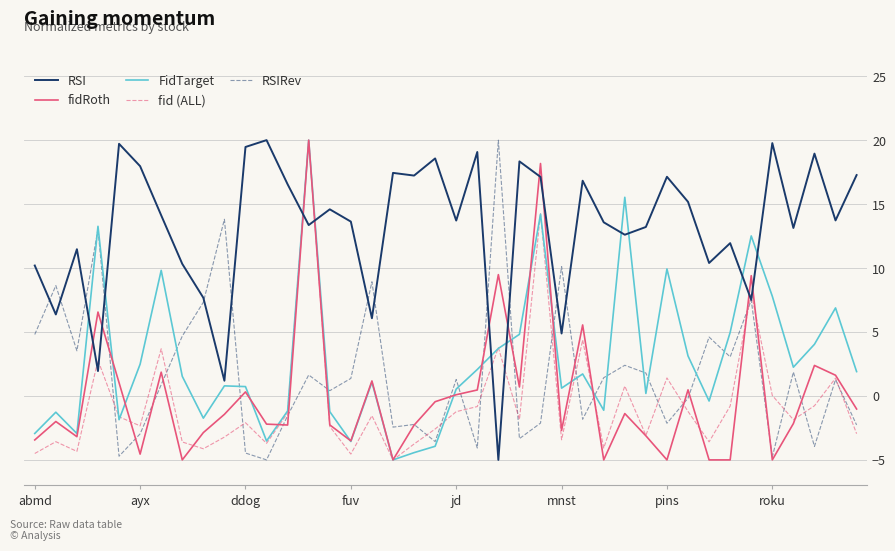

After their last crossing, which series has the higher values: RSI or fidRoth?

RSI